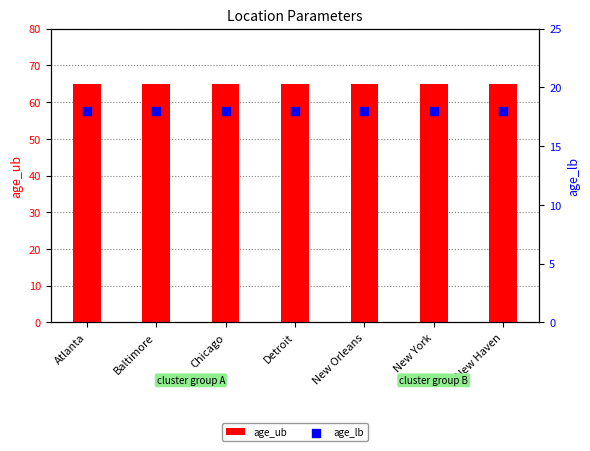

What is the total value across all series at Detroit?

83